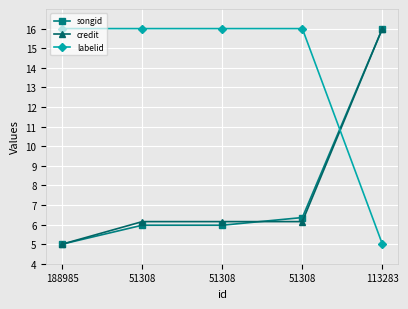

How many lines are shown in the chart?

3